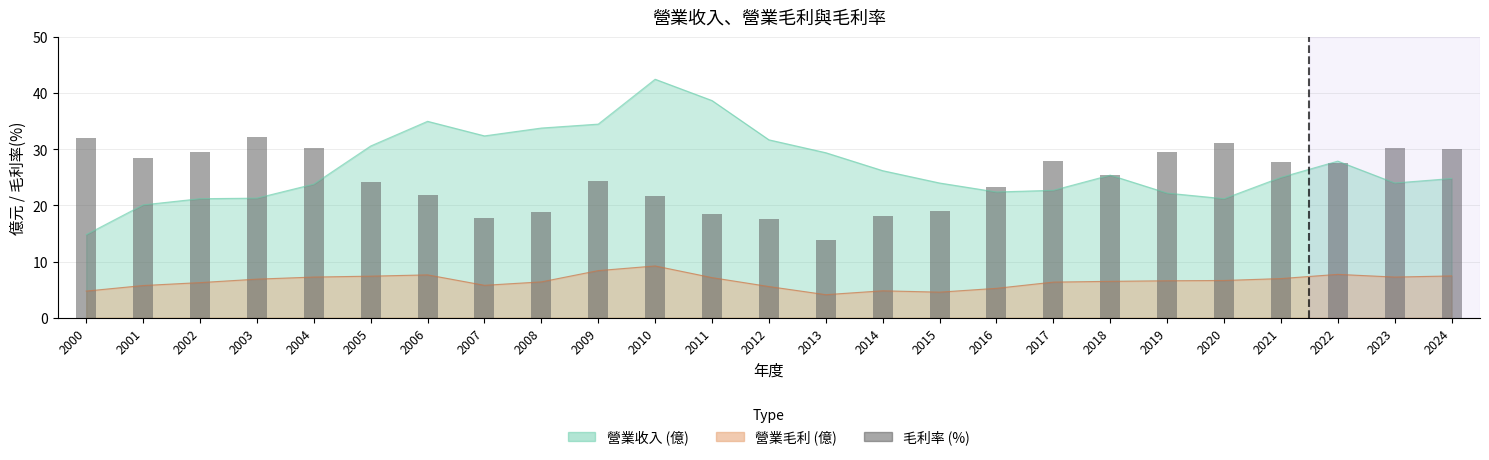

How many bars are there in total?

25